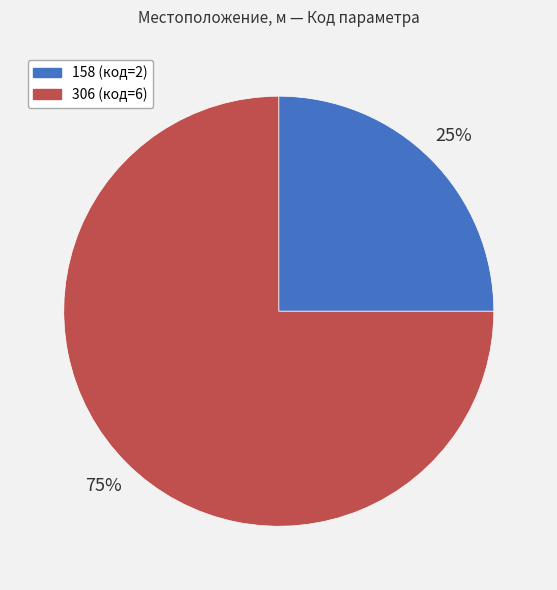

To the nearest percent, what portion does 306 represent?

75%